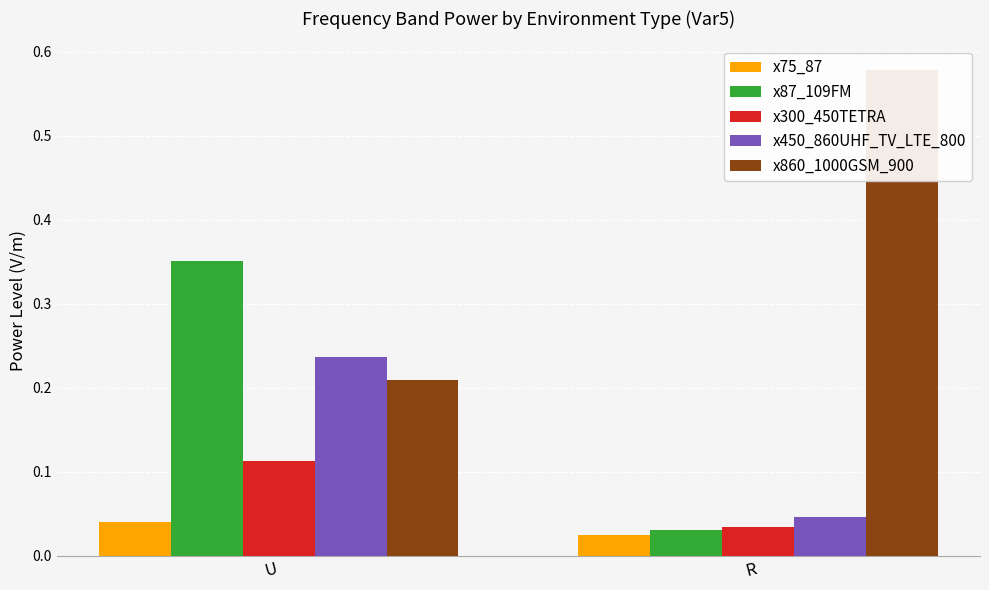

At which category is the sum across all series the highest?

U